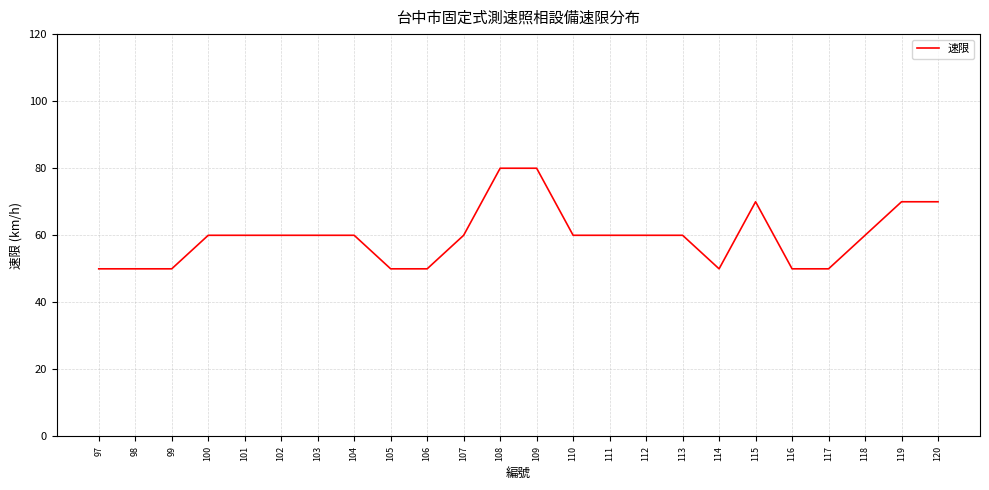

What is the average value?

60